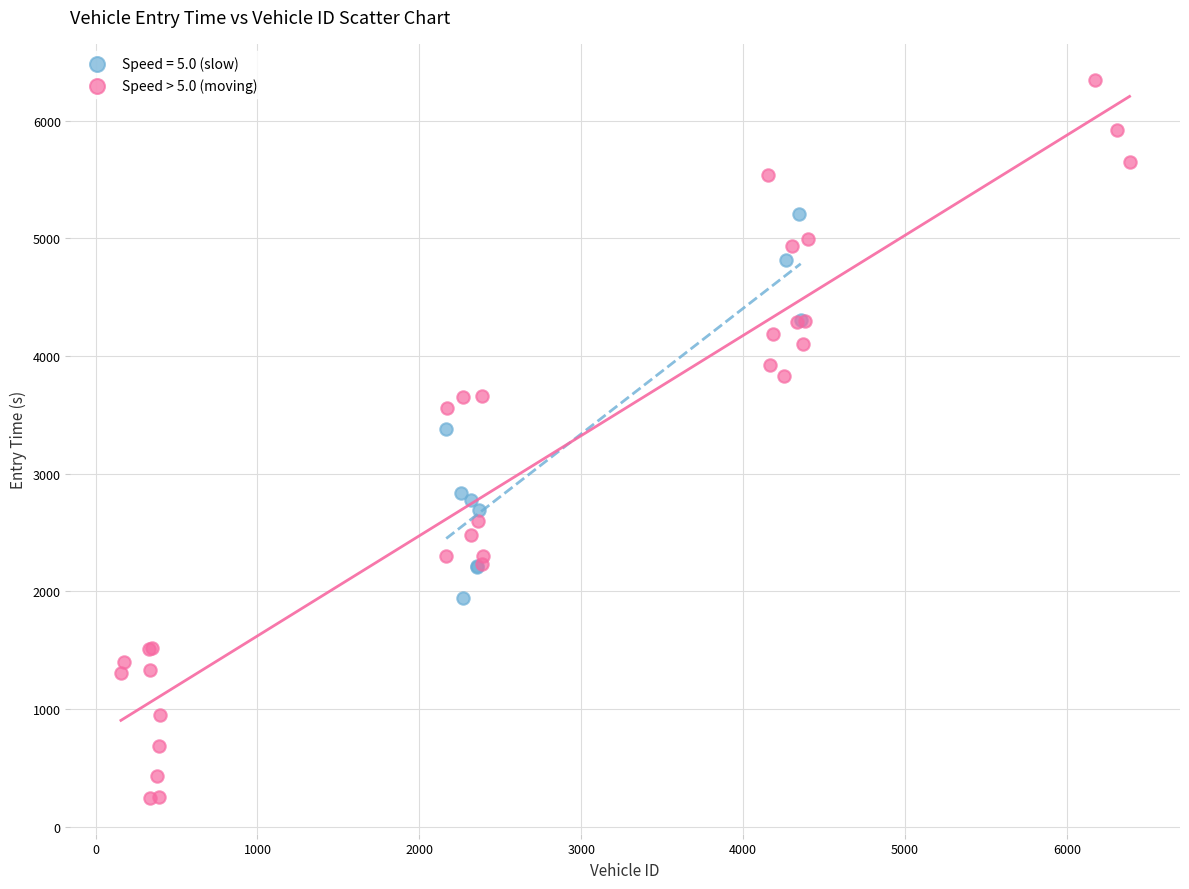

Which series has the widest spread of Y values?

Speed > 5.0 (moving)